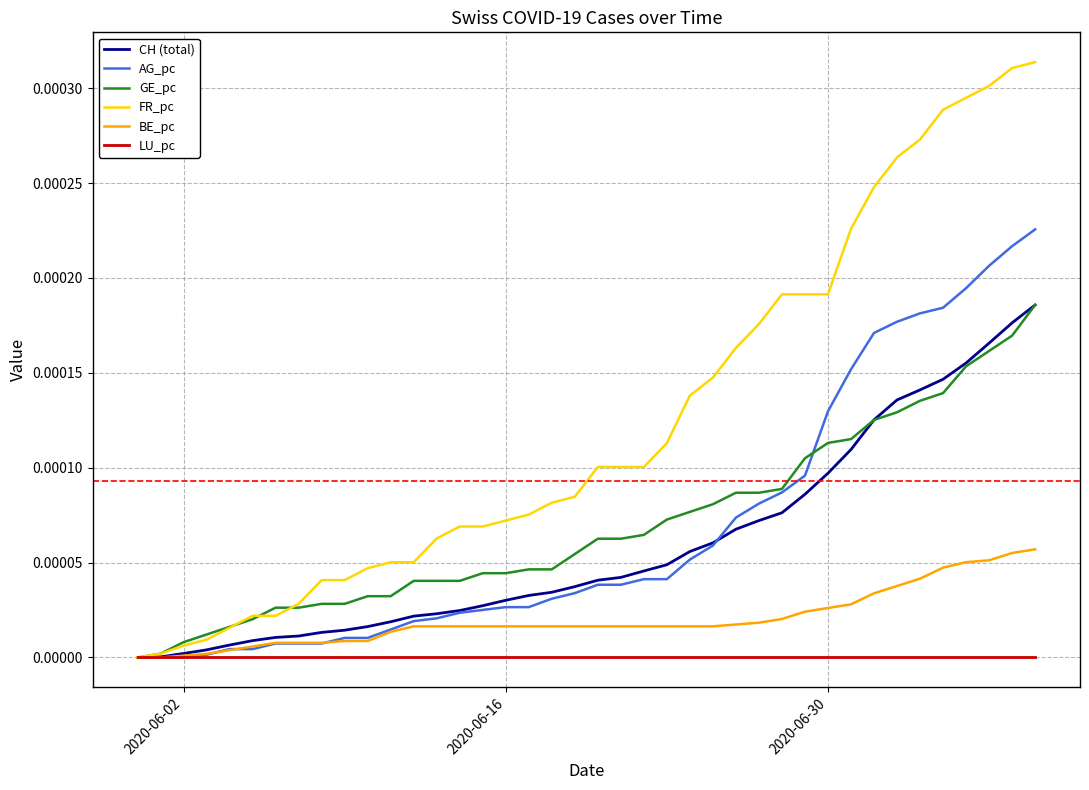

How many series are shown in this chart?

6